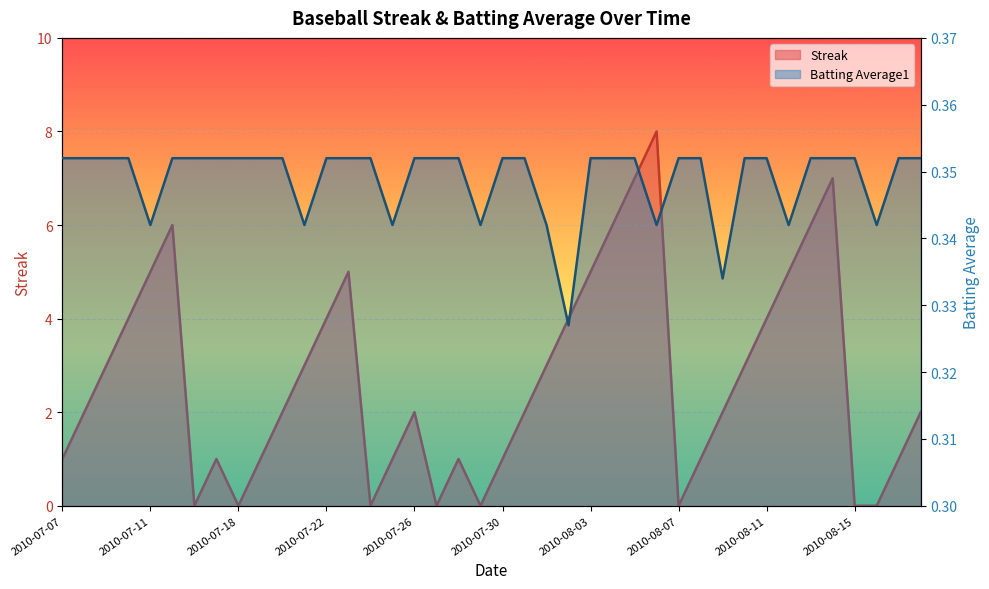

At which category does the chart reach its minimum across all series?

2010-07-16